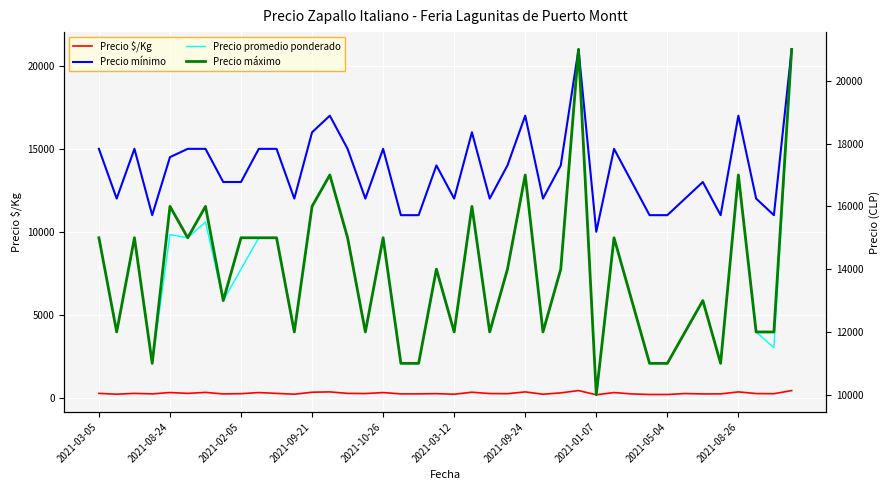

How many data points in Precio mínimo are above 14000?

17